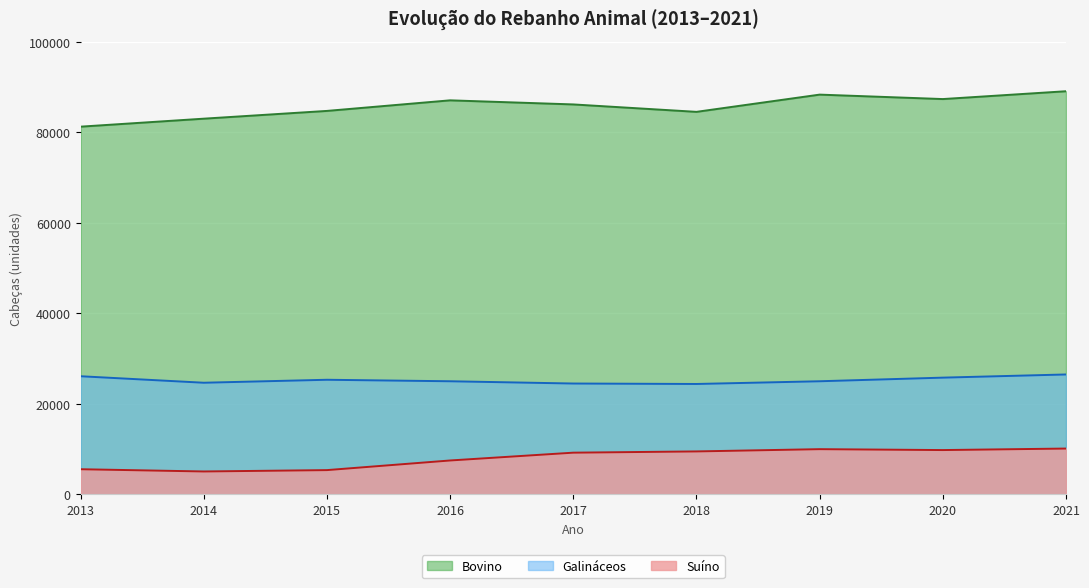

Is the value of Bovino at 2013 greater than the value of Galinaceos at 2018?

Yes